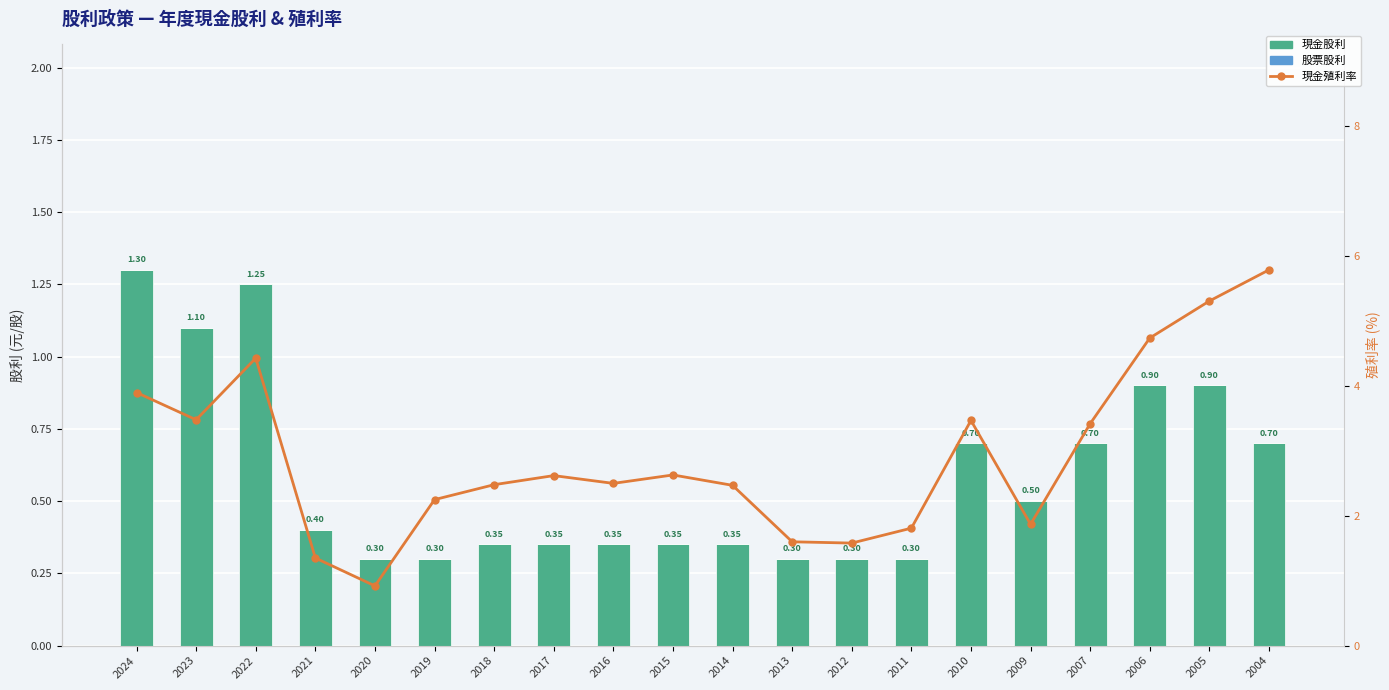

Is it true that 現金殖利率 equals 3.3 at 2011?

False